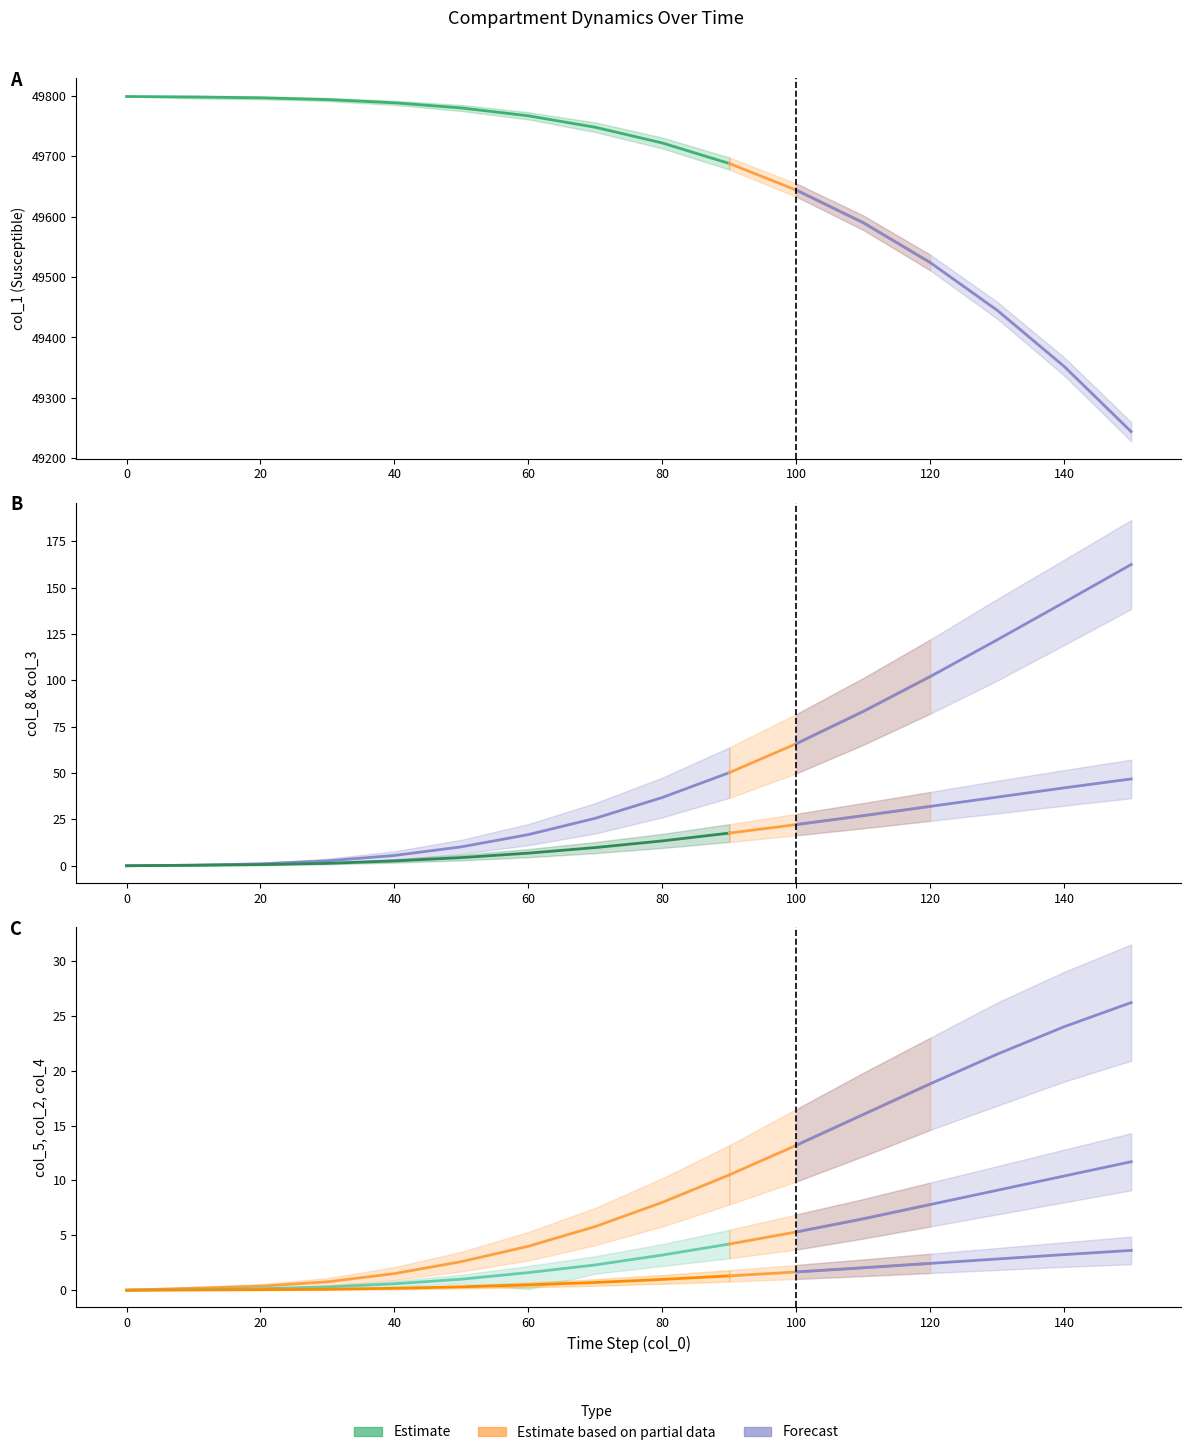

Which has a higher value, 60 or 70?

60